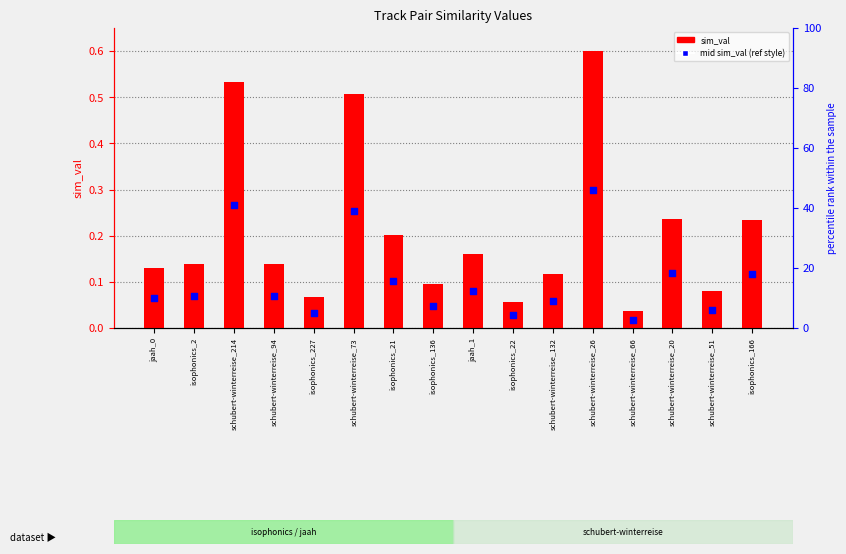

Is the value of mid sim_val (ref style) at isophonics_2 greater than the value of sim_val at isophonics_227?

Yes